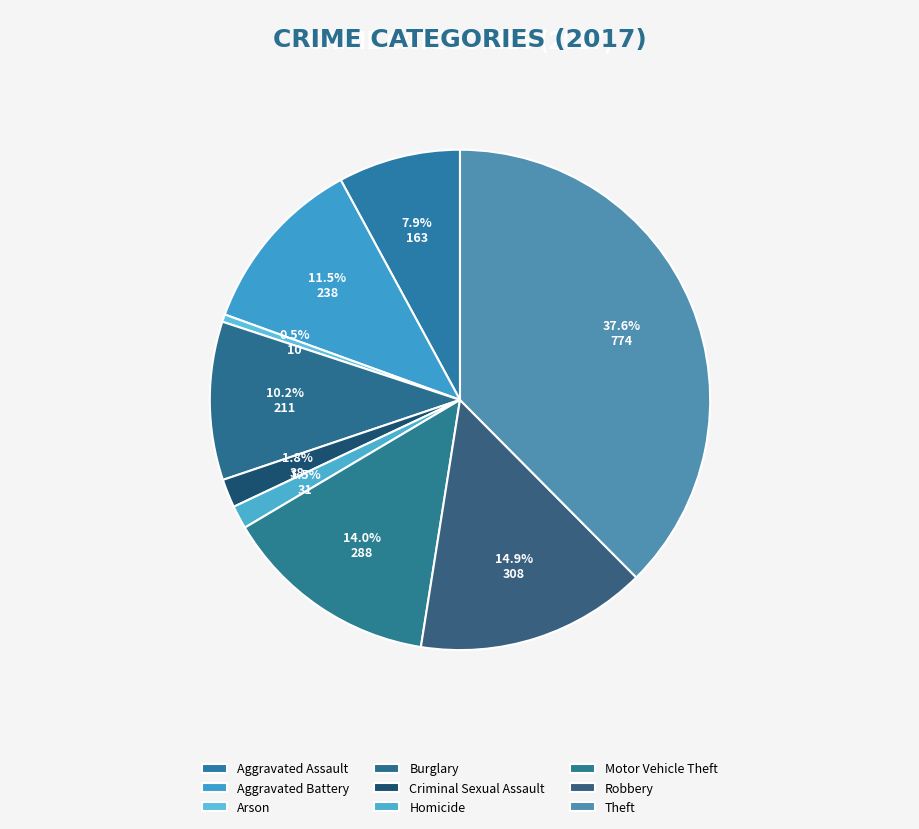

Count the number of slices in the pie.

9